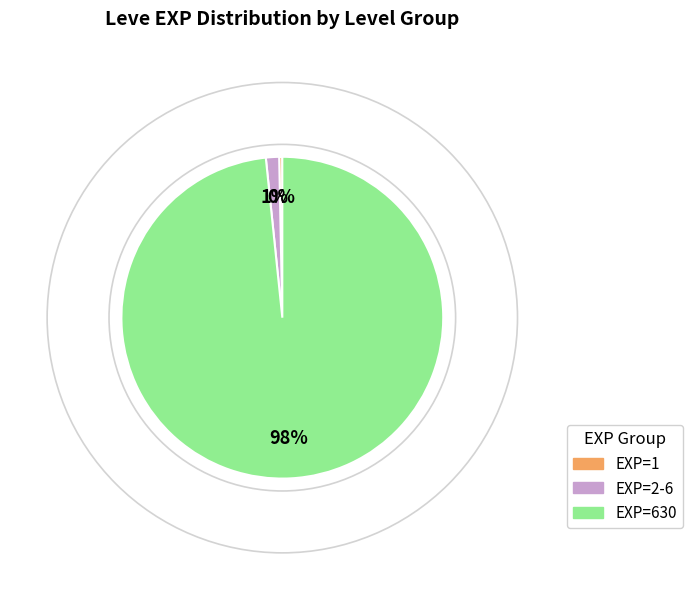

Do EXP=1 and EXP=2-6 together represent more than half of the pie?

No